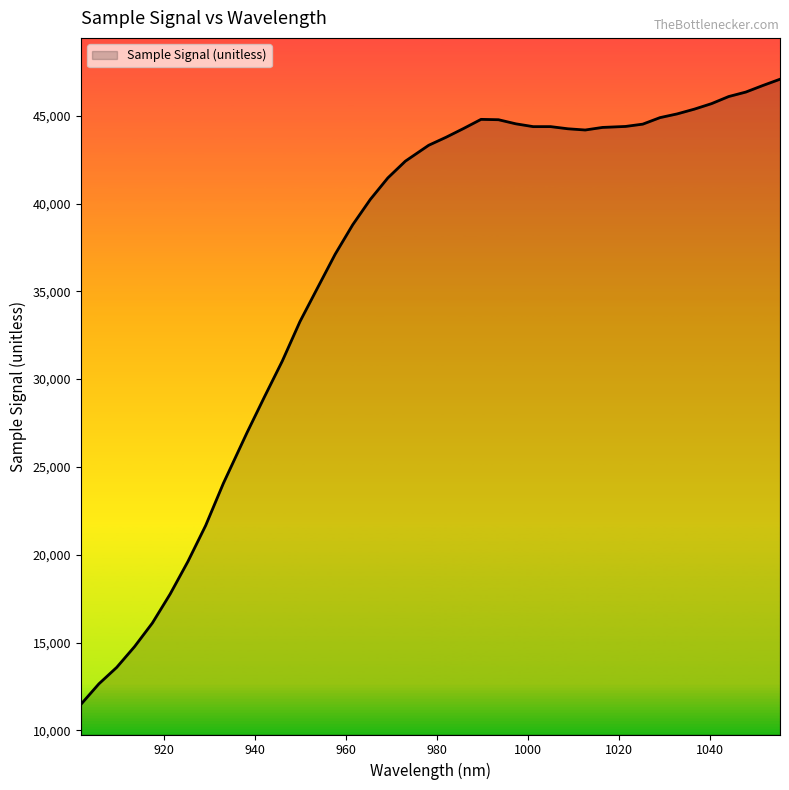

What is the difference between the maximum and minimum values?

35594